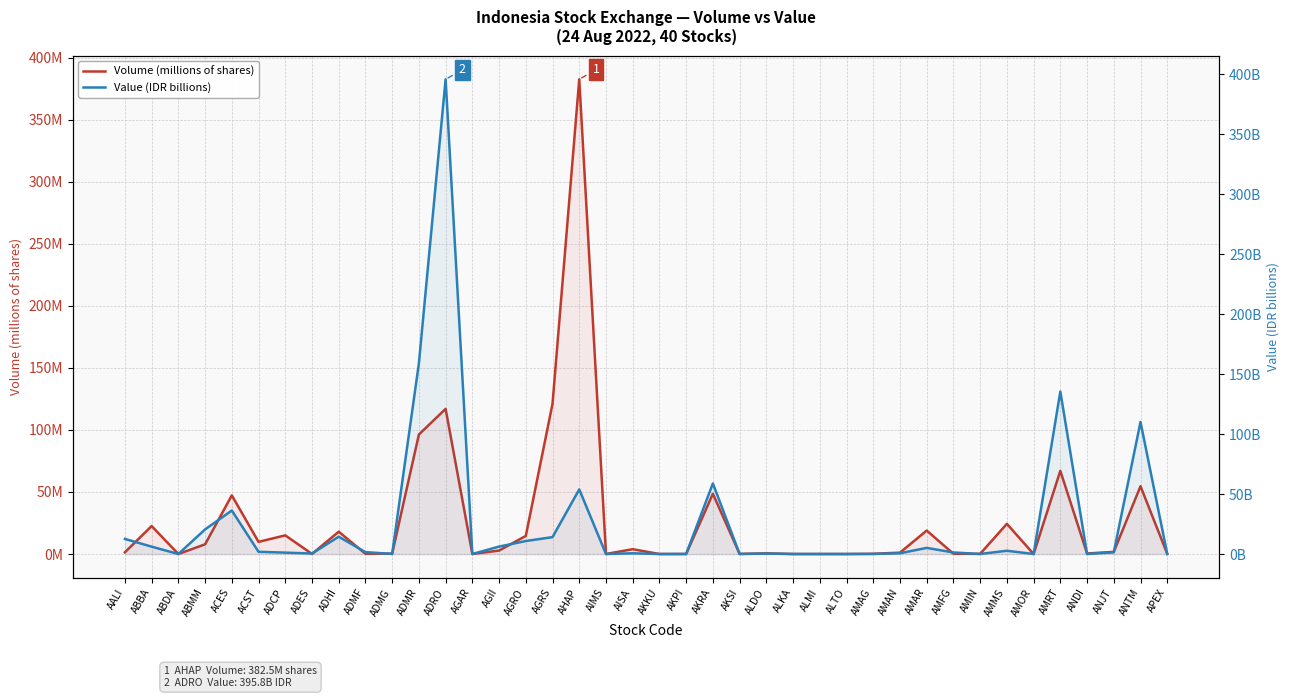

Which has a higher value, ADMG or AGAR?

ADMG